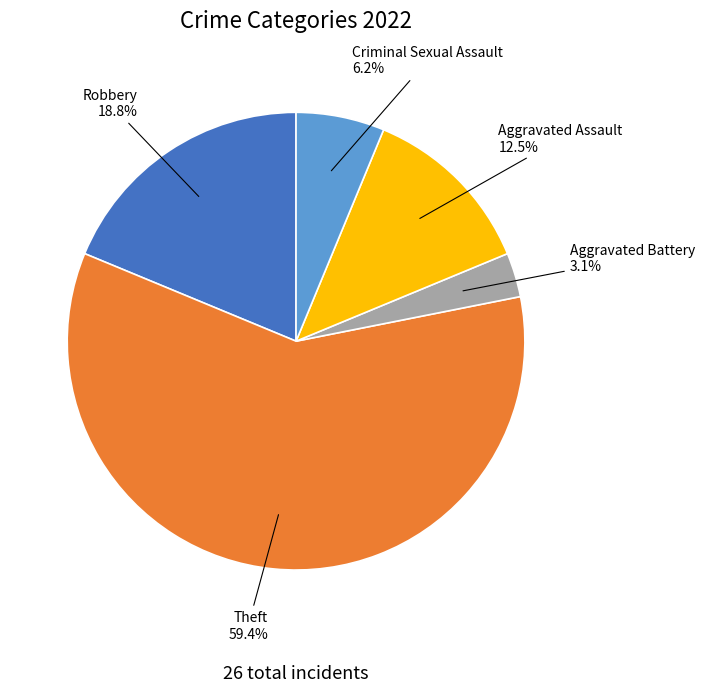

To the nearest percent, what percentage of the pie is Robbery?

19%